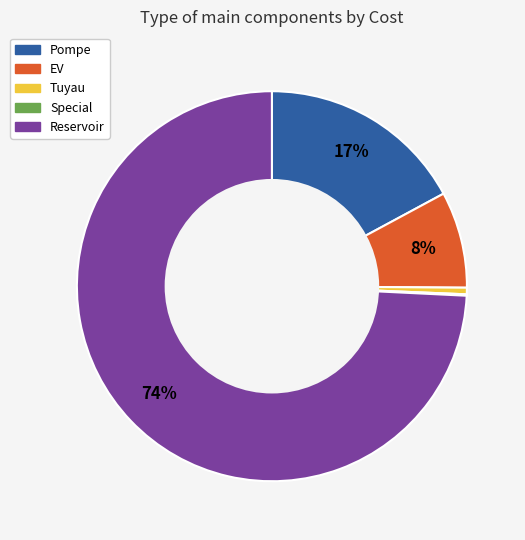

Between Tuyau and EV, which is larger?

EV